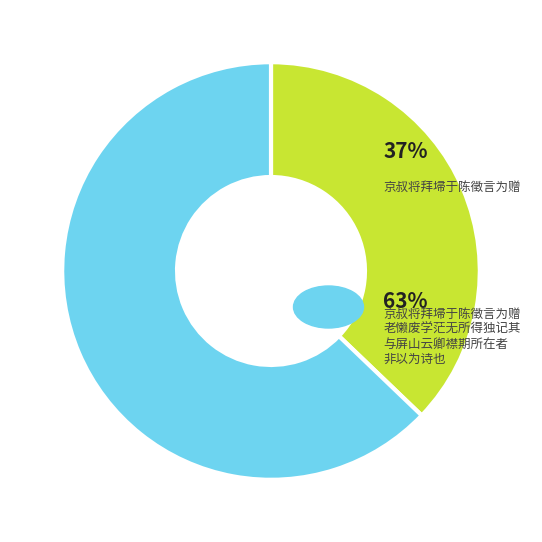

Is there a majority slice in this chart?

Yes